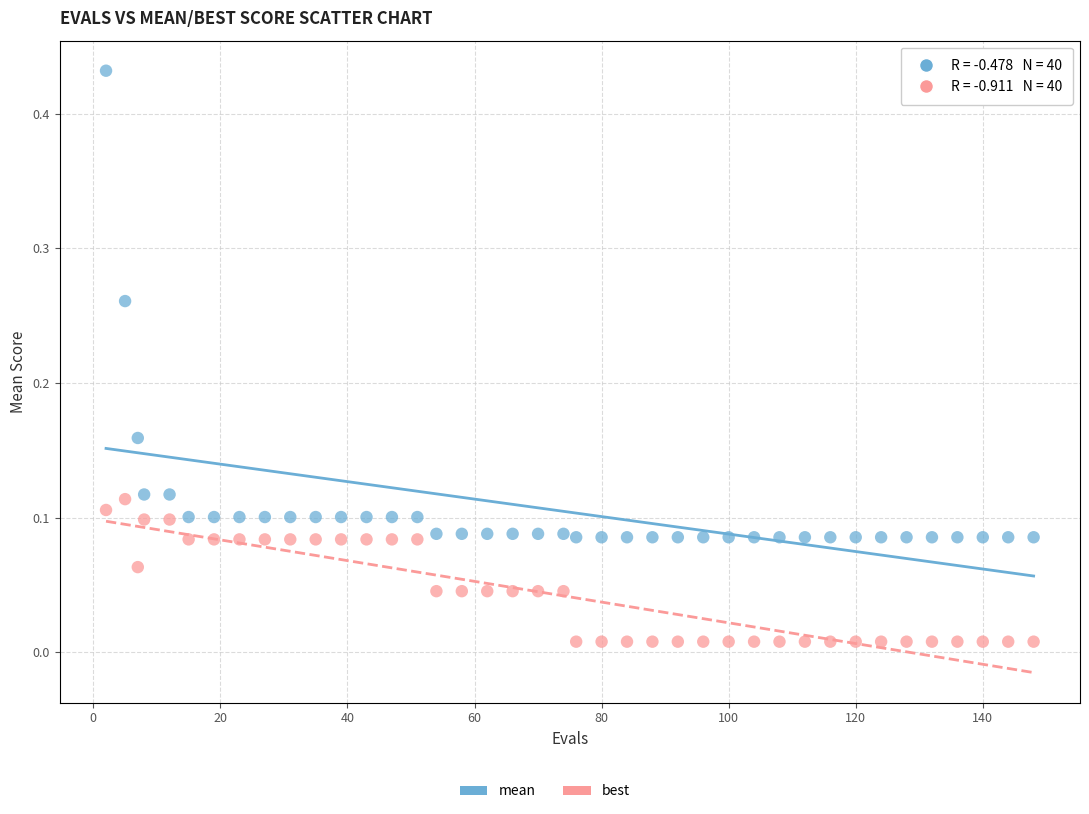

Which series contains the highest Y value?

mean